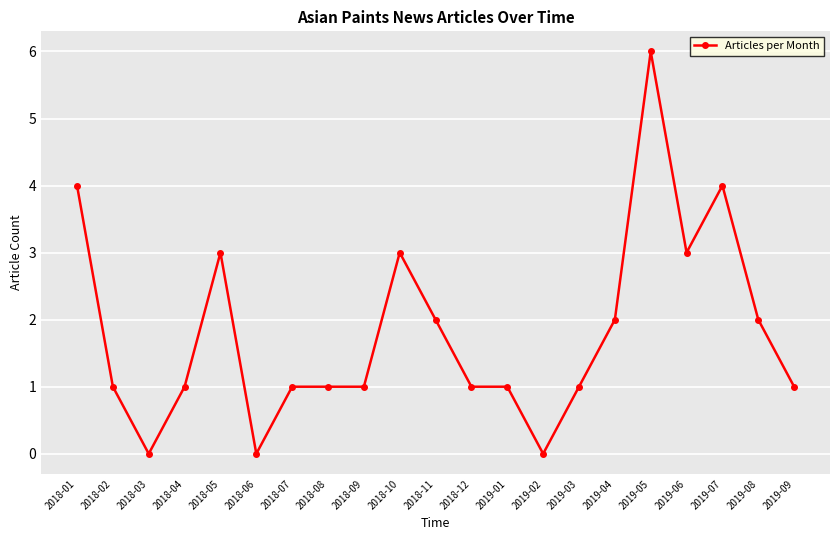

At which category does the data reach its first local valley?

2018-03